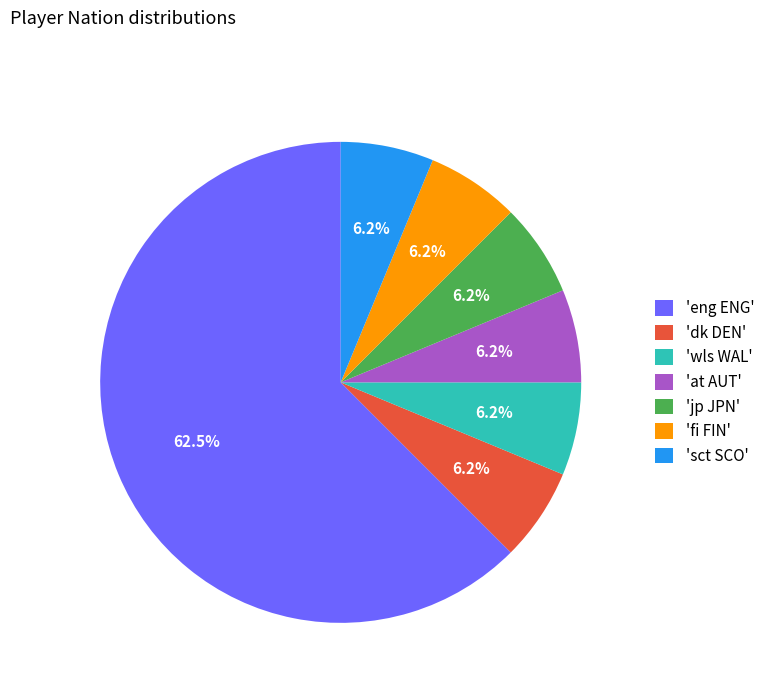

Which has a higher value, 'jp JPN' or 'eng ENG'?

'eng ENG'